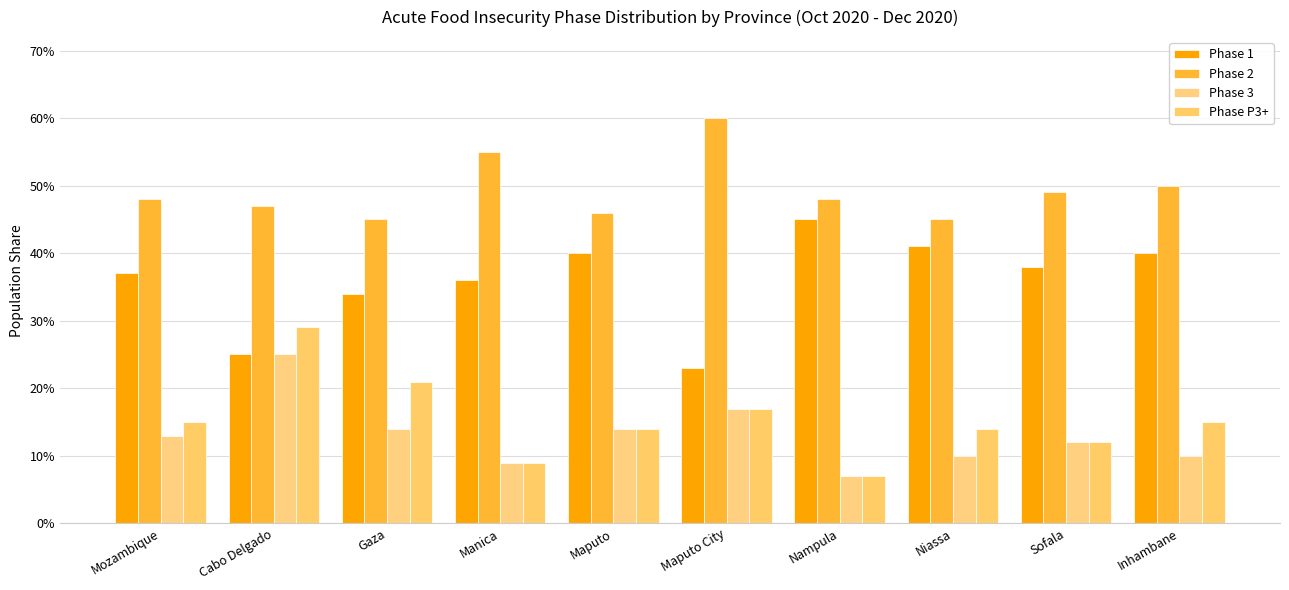

Does the chart contain any negative values?

No